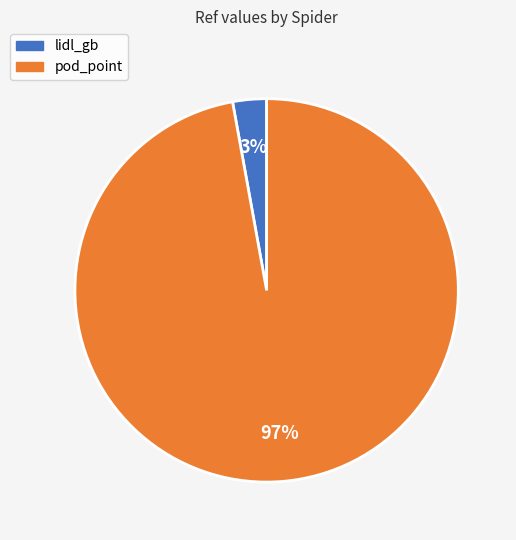

To the nearest percent, what percentage of the pie is pod_point?

97%